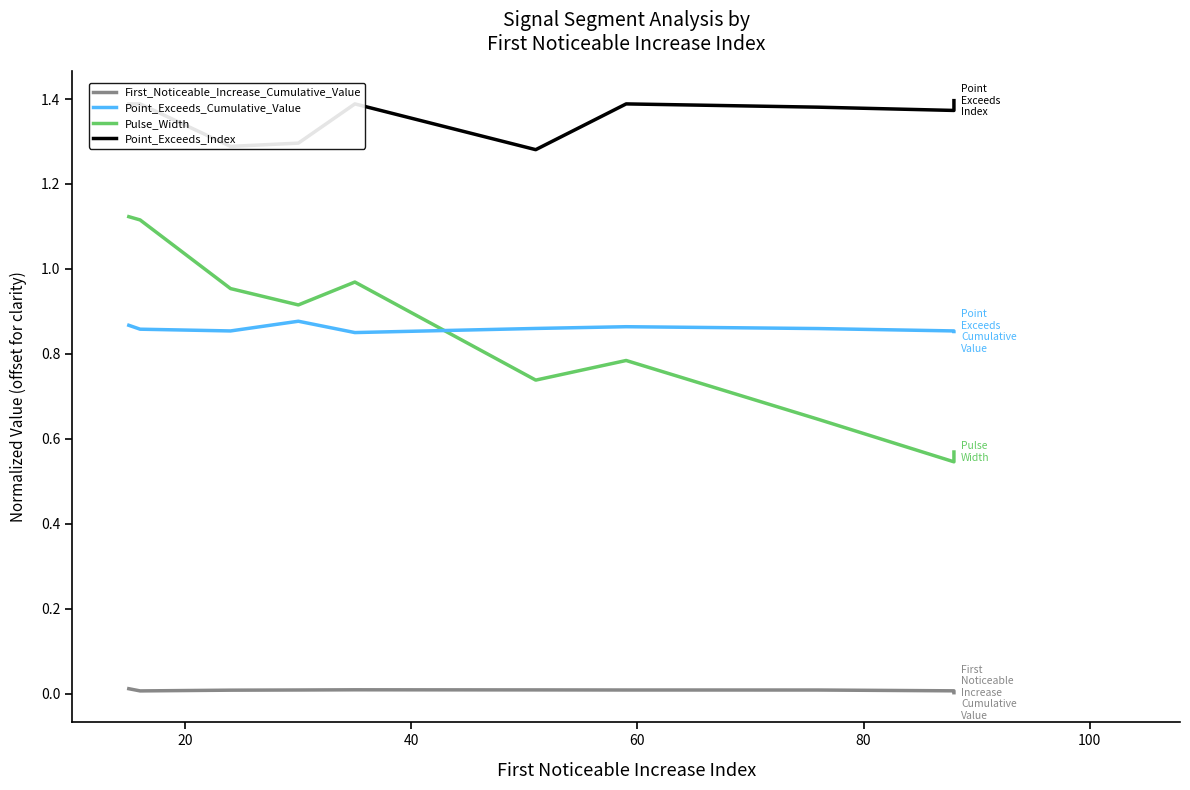

How many Point_Exceeds_Cumulative_Value values are between 0 and 1?

10